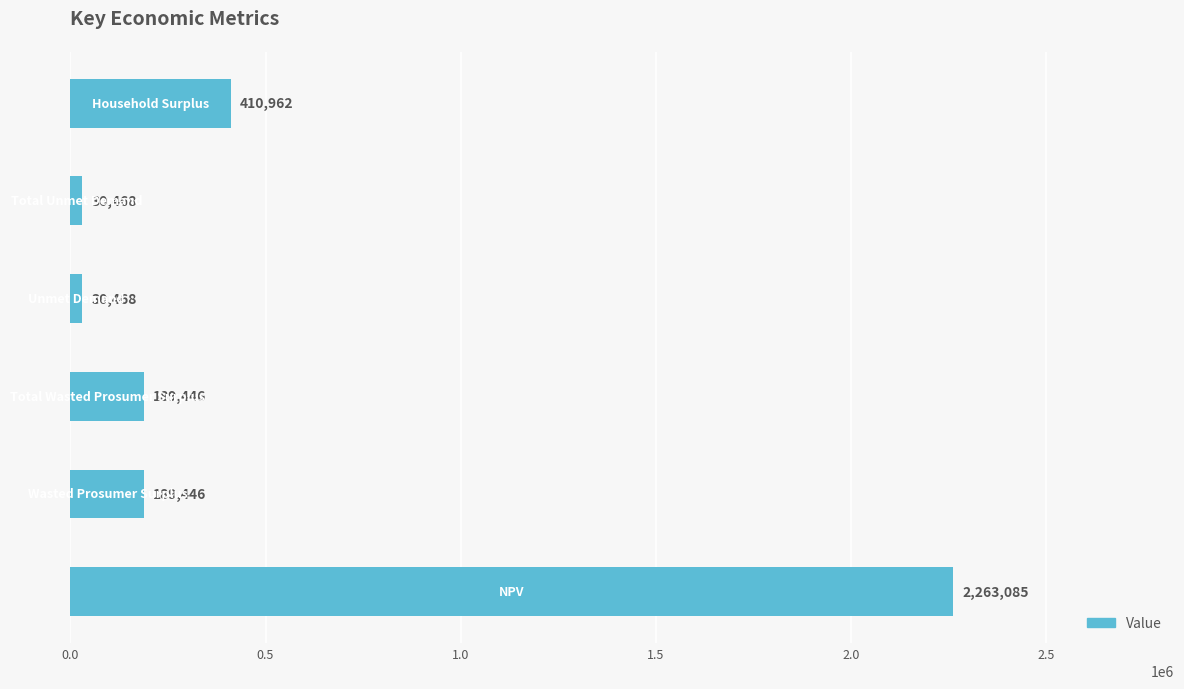

What is the smallest value displayed?

30468.4